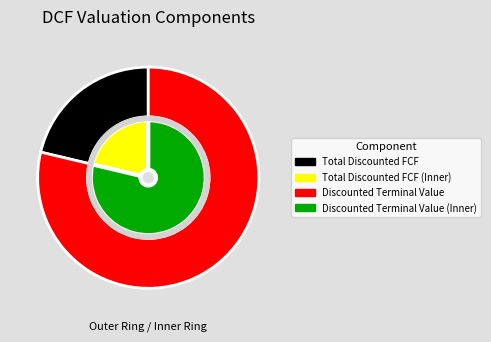

Rank the categories by value from highest to lowest.

Discounted Terminal Value, Total Discounted FCF